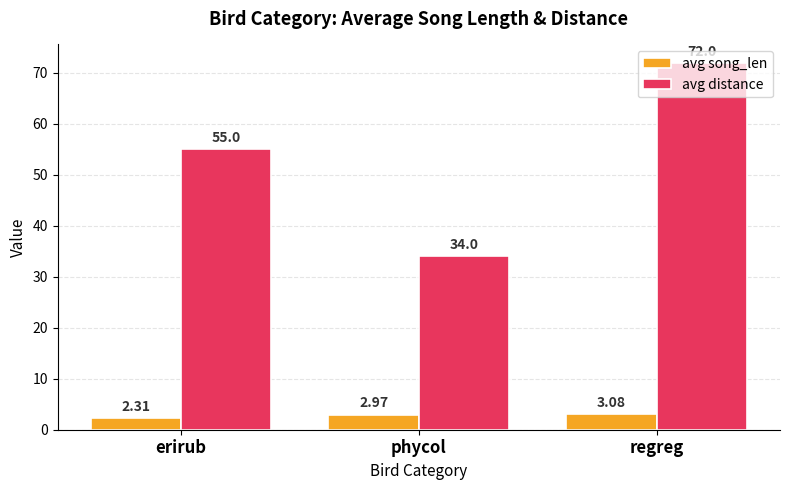

How many bars are there in each group?

2